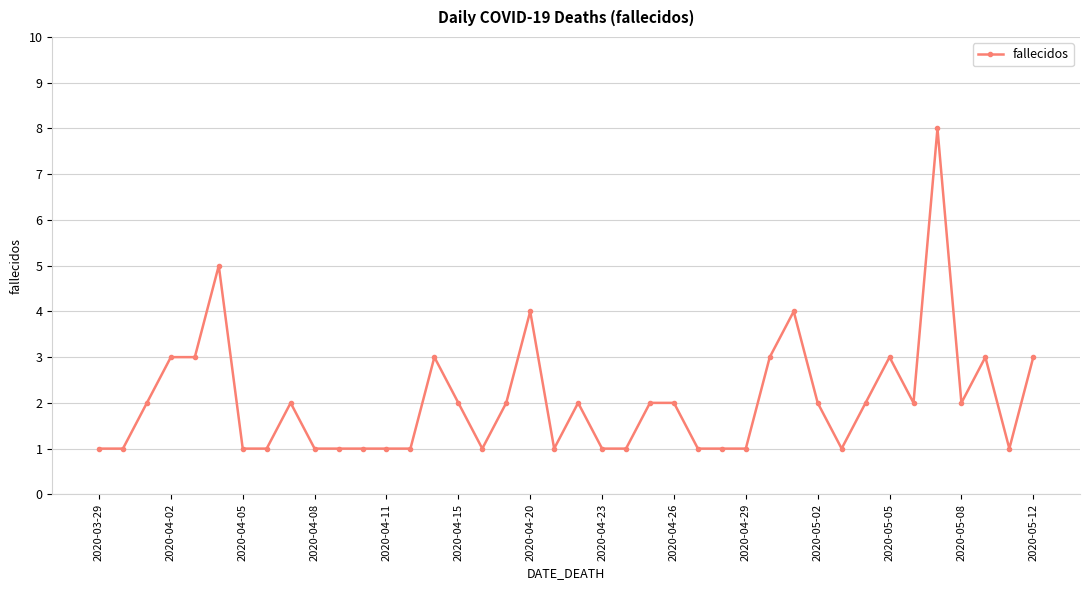

True or false: the data has more than 1 interior local peaks.

True